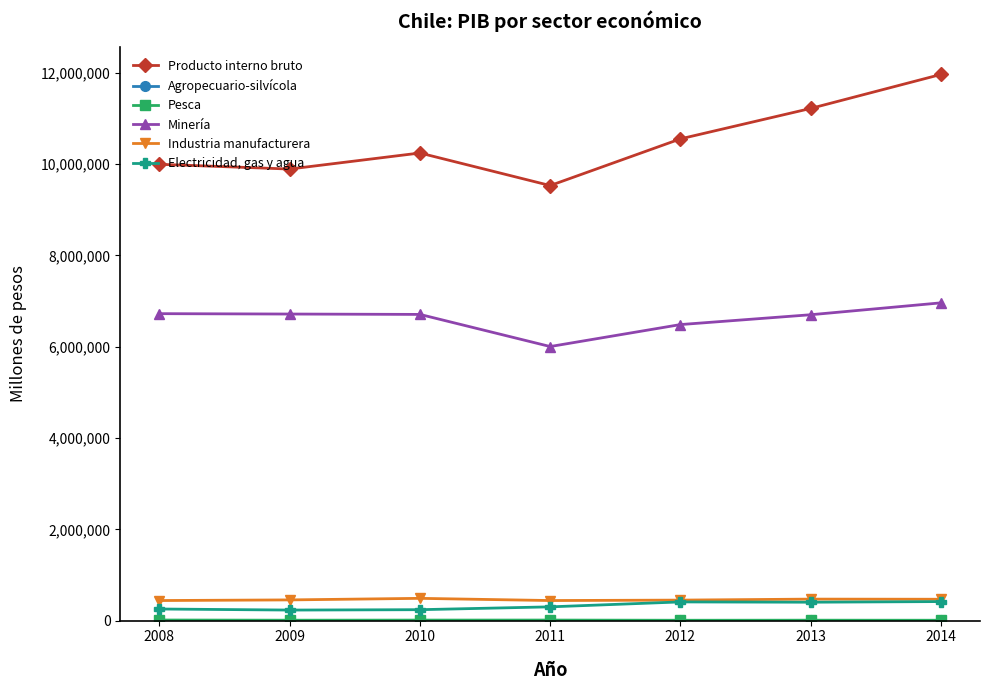

What is the smallest value displayed?

3390